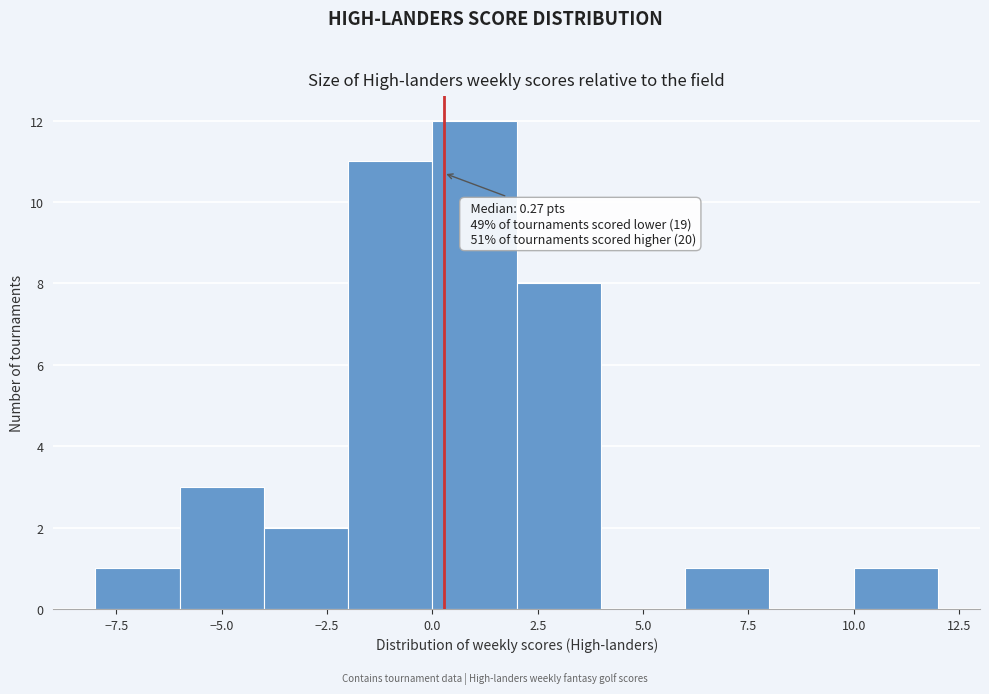

Which range on the x-axis has the tallest bar?

0 to 2